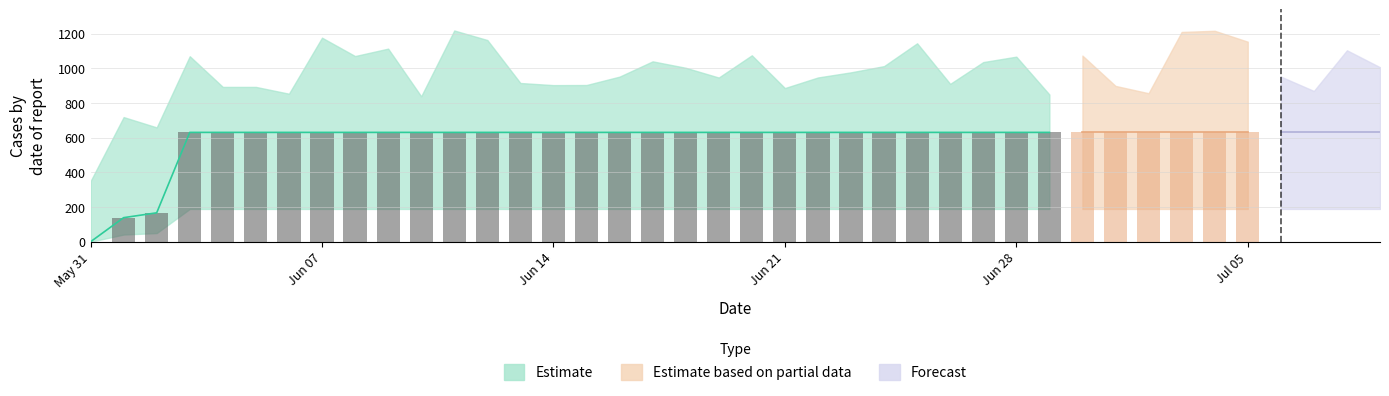

How many categories are shown in the chart?

40